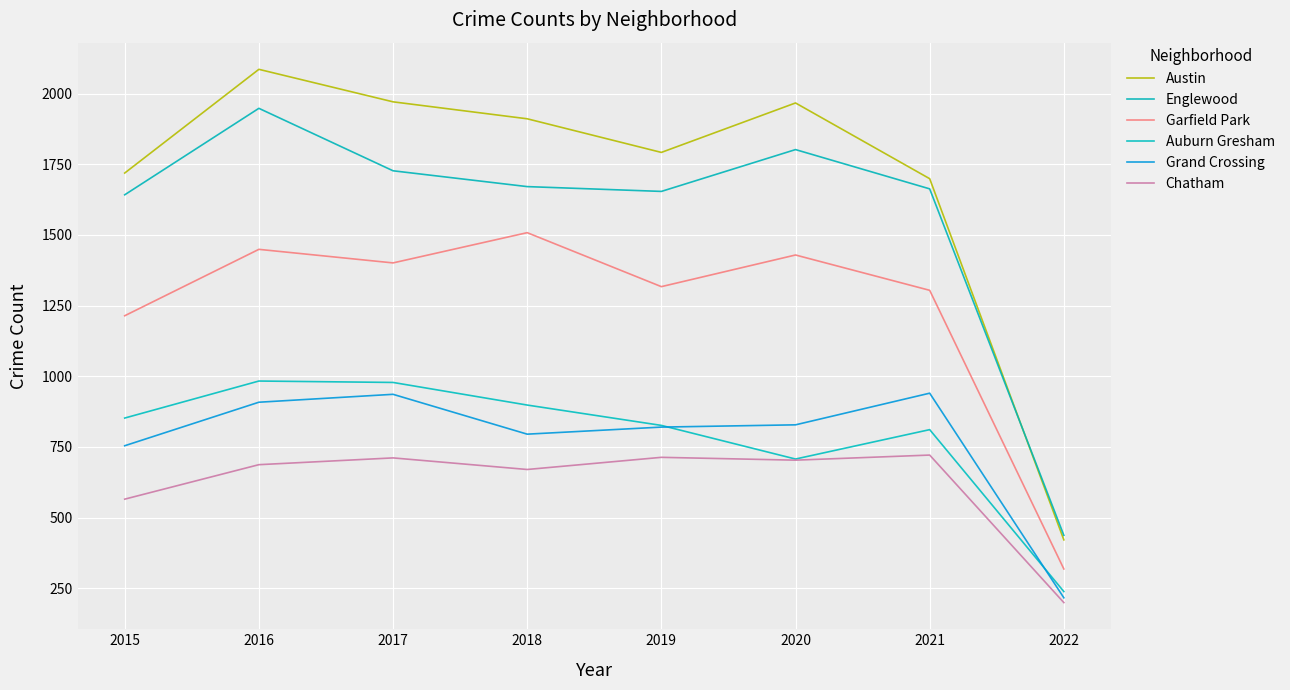

How many distinct data groups are displayed?

6